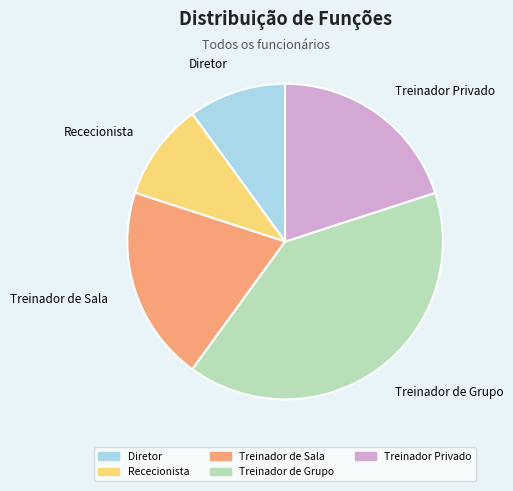

What is the ratio of the value at Rececionista to the value at Diretor?

1.0